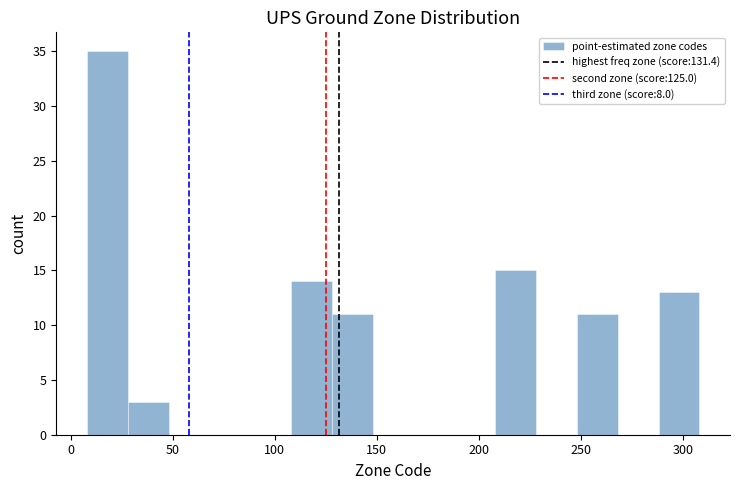

Reading left to right, transcribe this chart: for each bar, give the range it covers on the x-axis and its height. Neither the bar edges nor the heights are printed on the chart, so give them approximately, as read against the axes.

8 to 28: 35
28 to 48: 3
48 to 68: 0
68 to 88: 0
88 to 108: 0
108 to 128: 14
128 to 148: 11
148 to 168: 0
168 to 188: 0
188 to 208: 0
208 to 228: 15
228 to 248: 0
248 to 268: 11
268 to 288: 0
288 to 308: 13